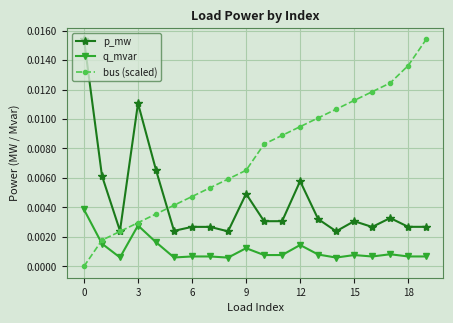

Count the bus (scaled) values in the range 0 to 1.

20